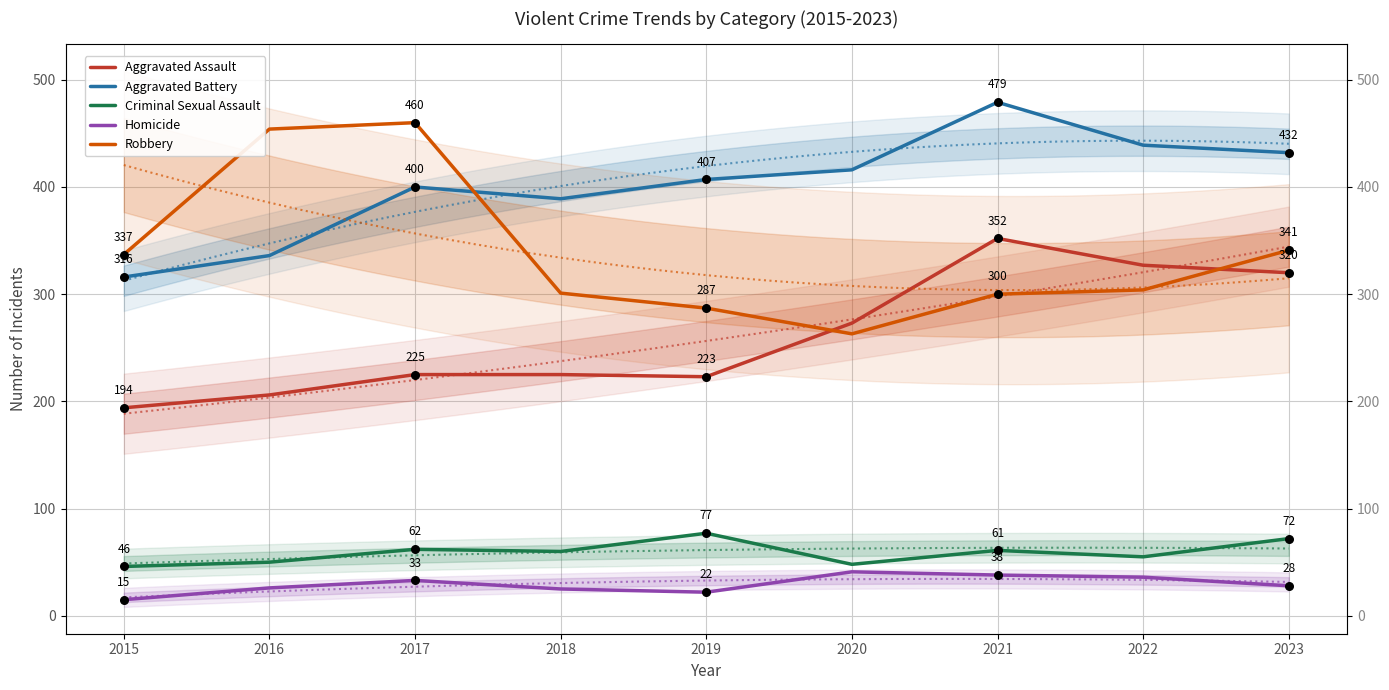

Which series reaches the minimum Y coordinate?

Homicide